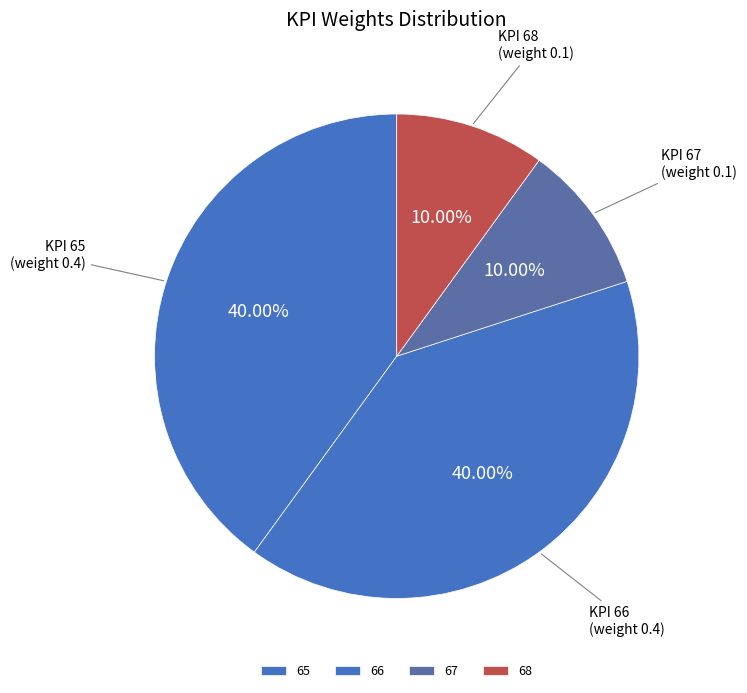

To the nearest percent, what is the average slice percentage?

25%